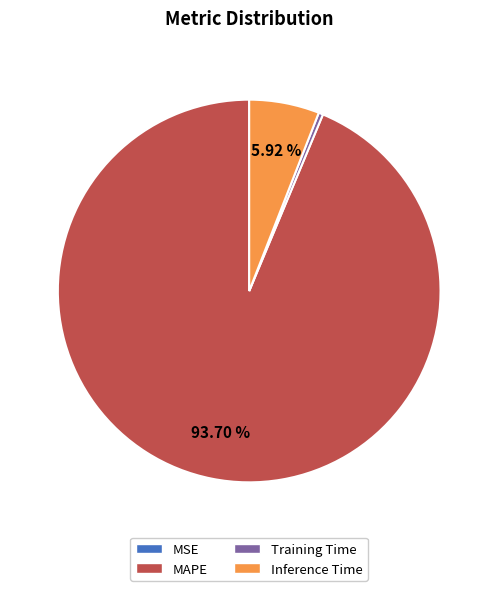

Is there a majority slice in this chart?

Yes